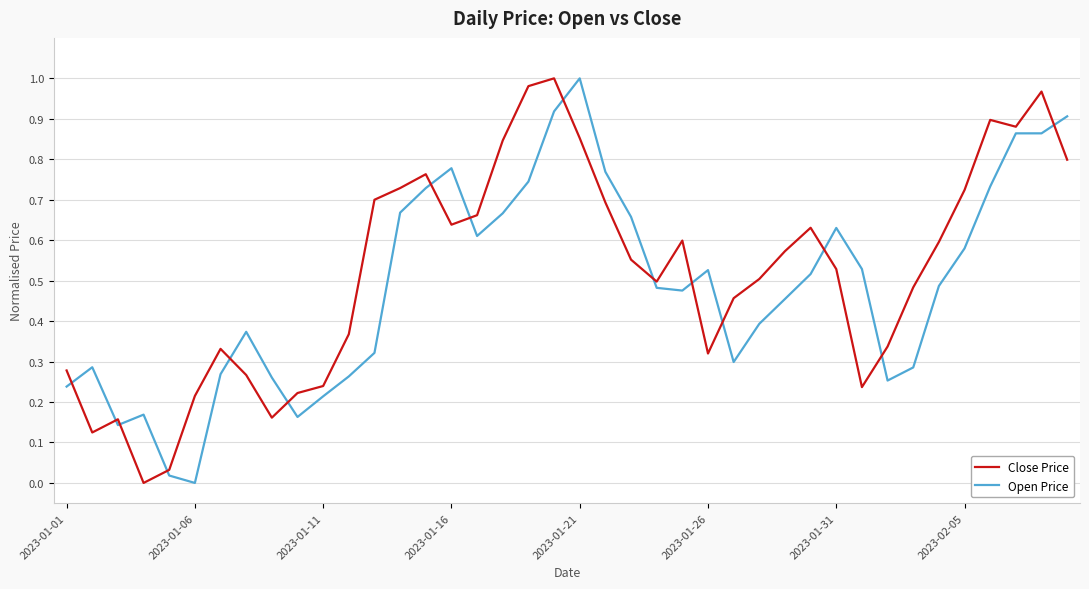

True or false: Close Price has more than 2 points higher than both neighbors.

True